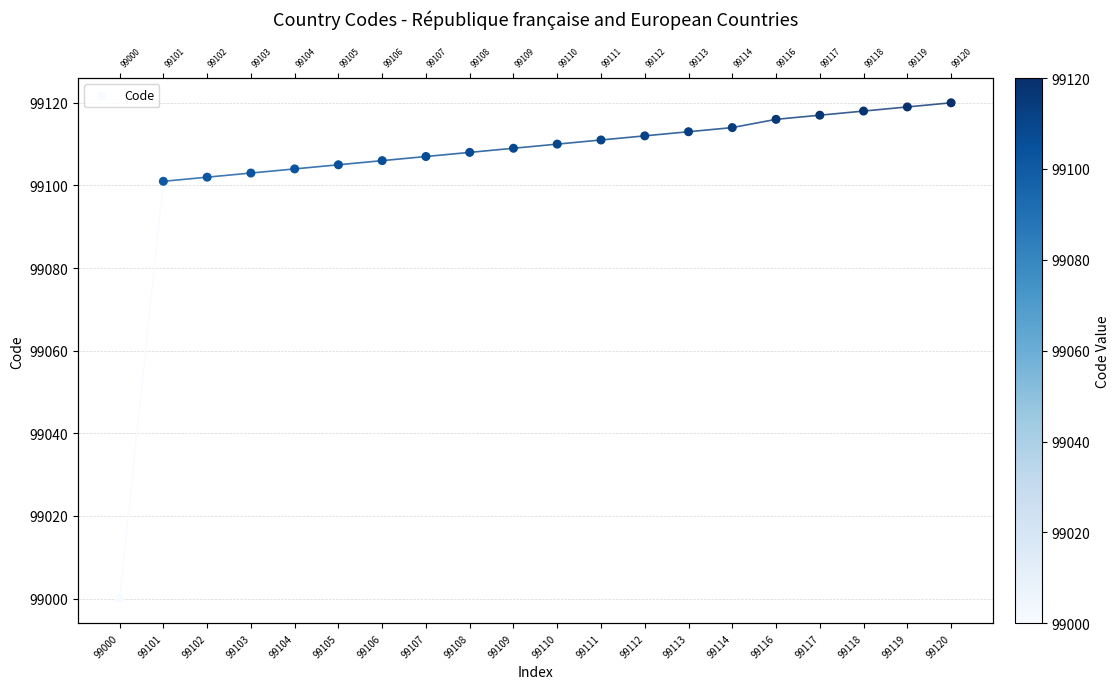

What is the change in value from 99107 to 99113?

+6